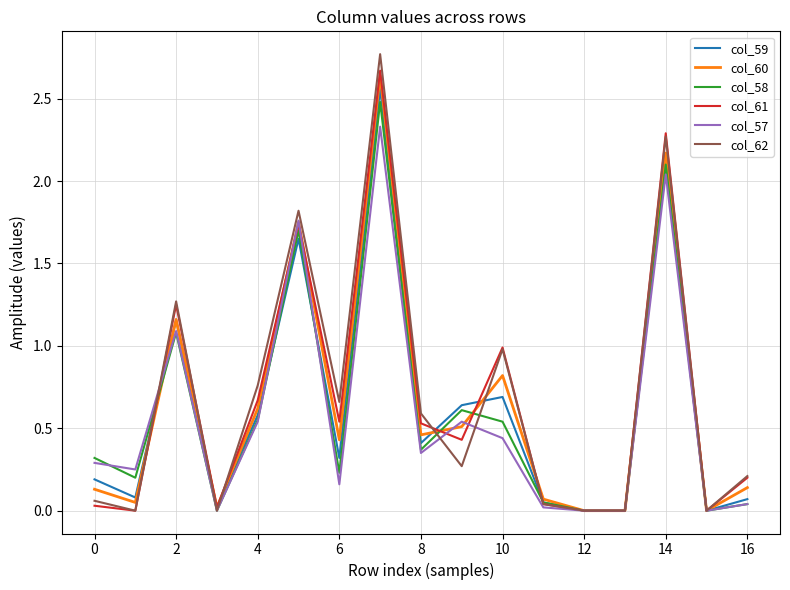

Which series has the largest range (max minus min)?

col_62